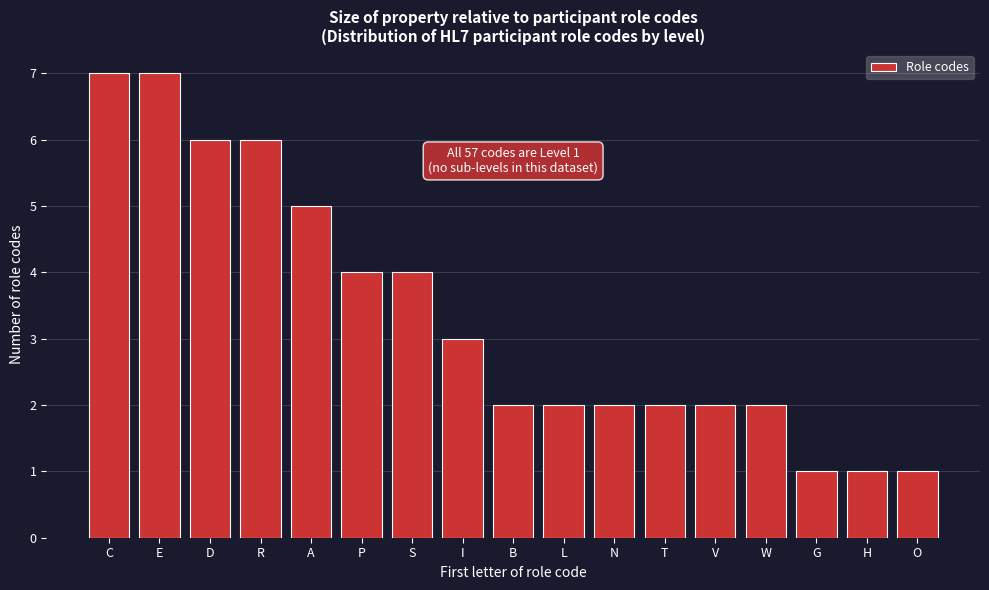

Reading left to right, extract all data points from this chart.

7	7	6	6	5	4	4	3	2	2	2	2	2	2	1	1	1